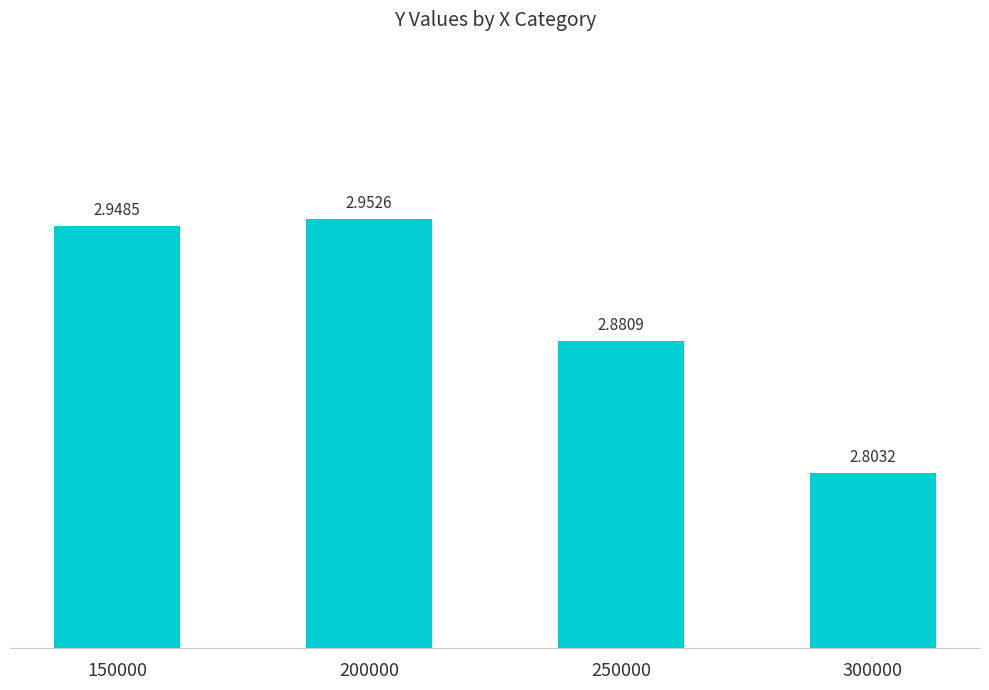

Between 300000 and 200000, which is larger?

200000